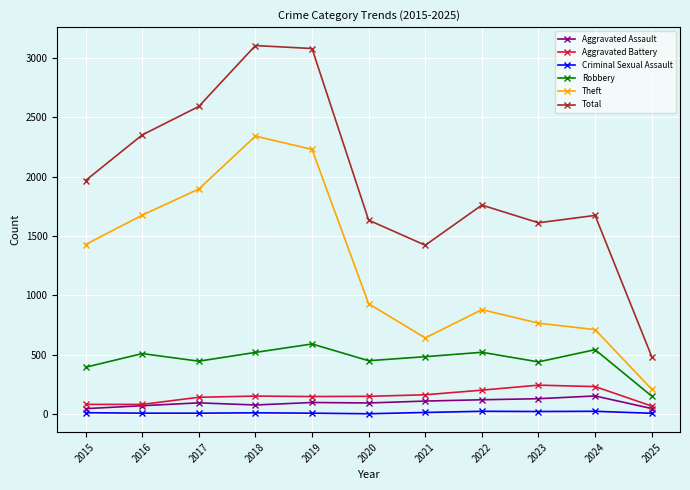

The Robbery series shows 224 at 2019. True or false?

False